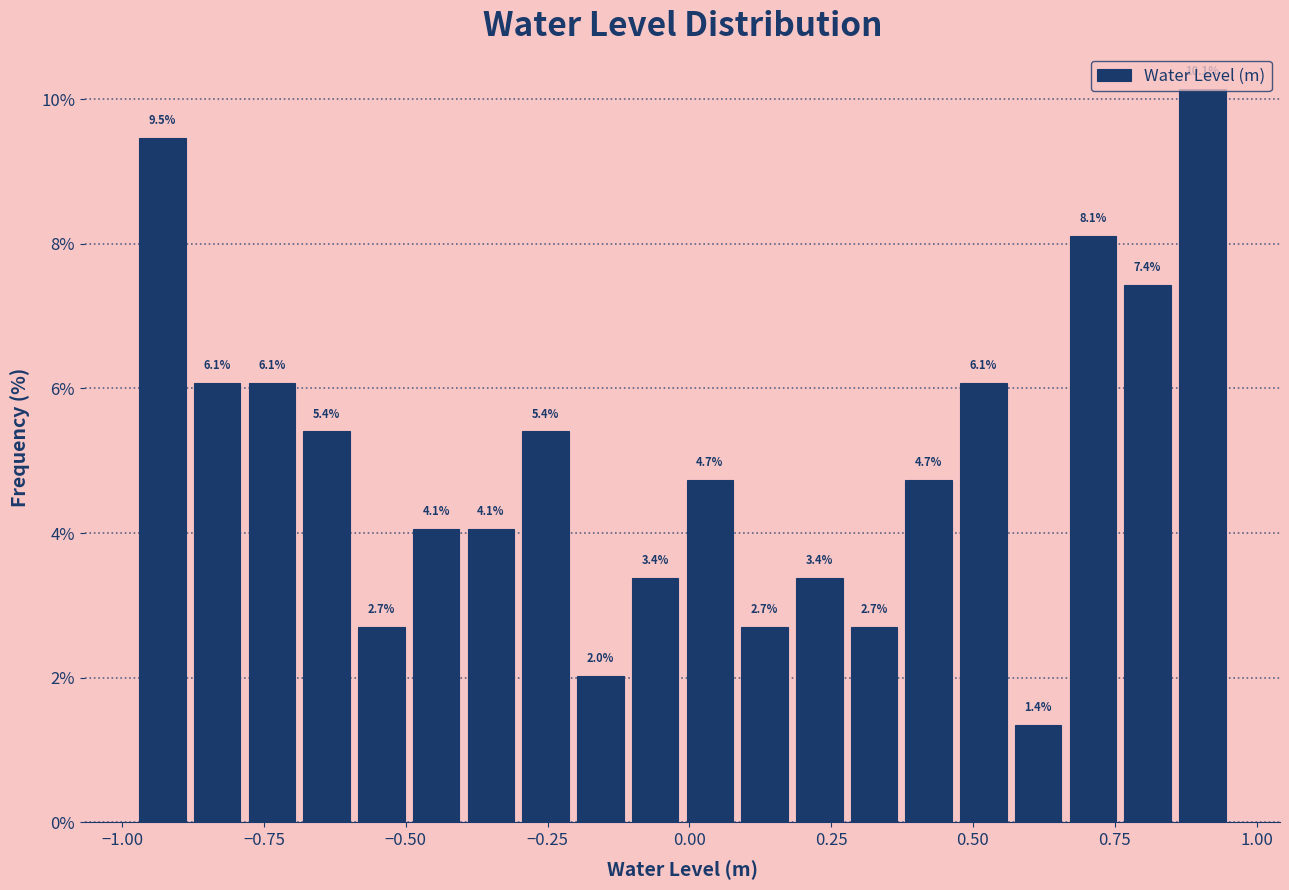

Around what value on the x-axis is the tallest bar? Give the approximate position of its centre, as read against the axis.

0.90